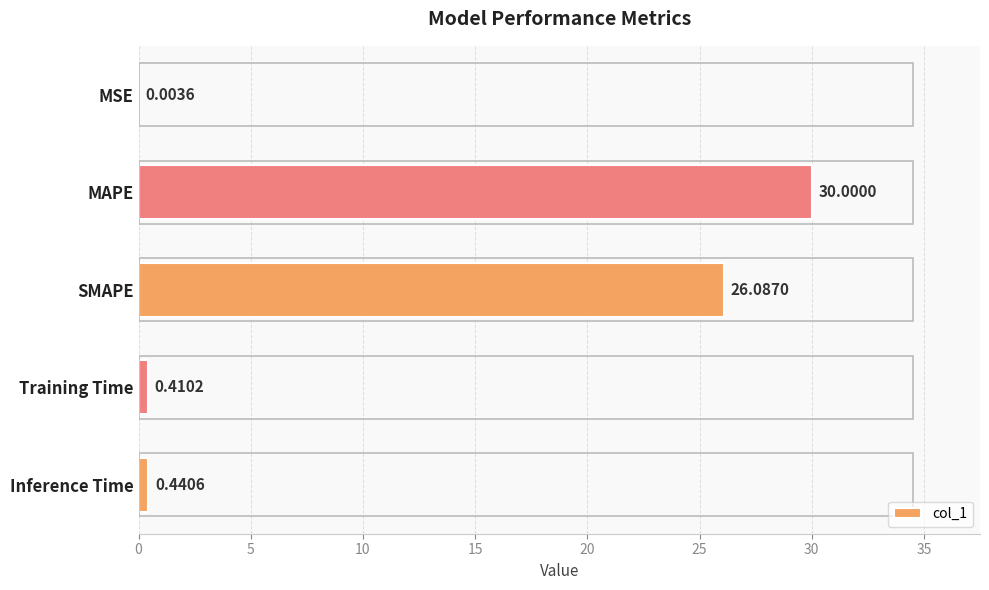

How many distinct data groups are displayed?

1